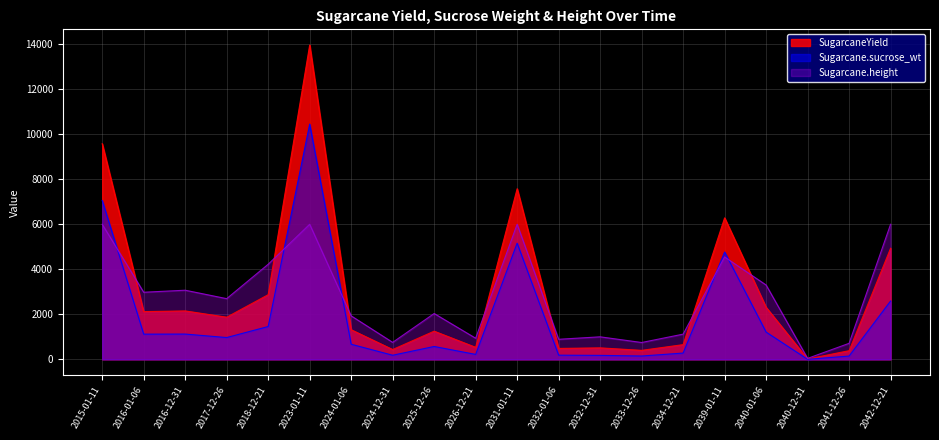

What is the label of the 3rd point from the left?

2016-12-31